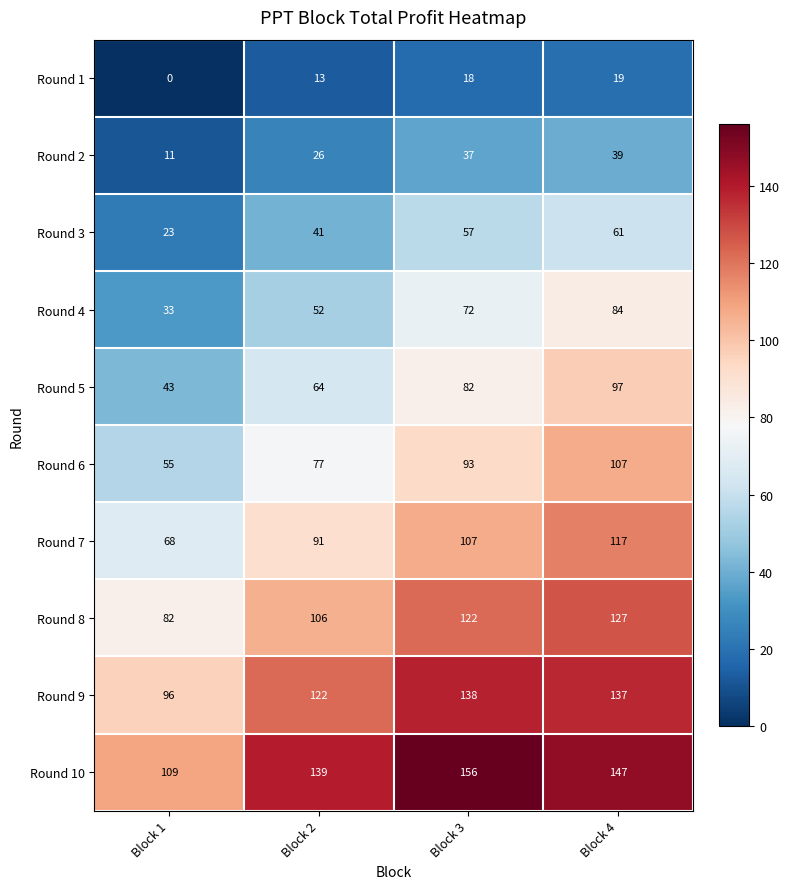

At which label is Round 5 closest to 70?

Block 2